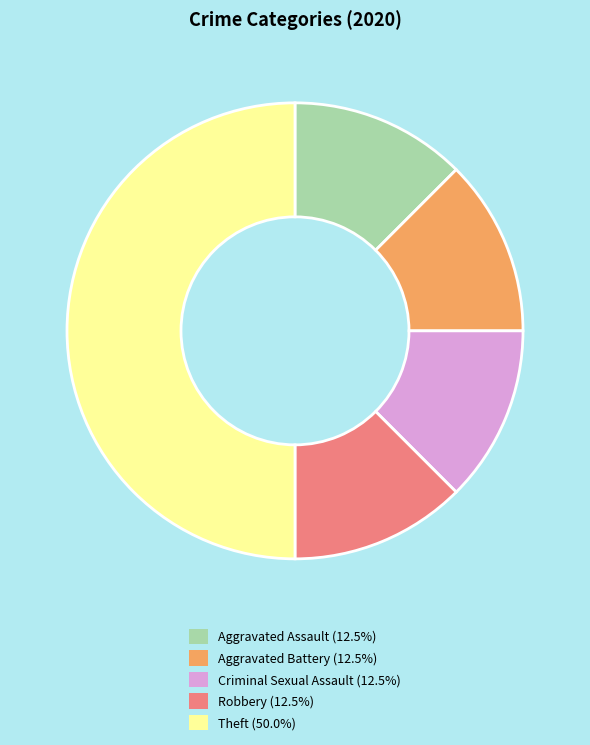

Count the number of slices in the pie.

5